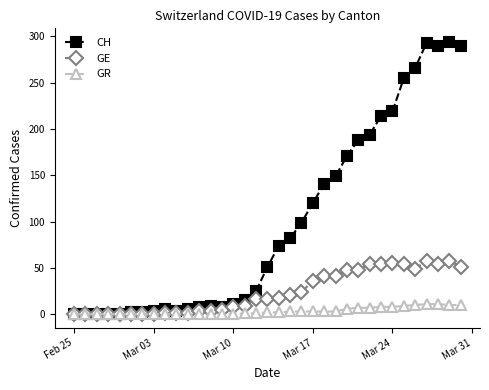

True or false: GE has more than 1 points higher than both neighbors.

True